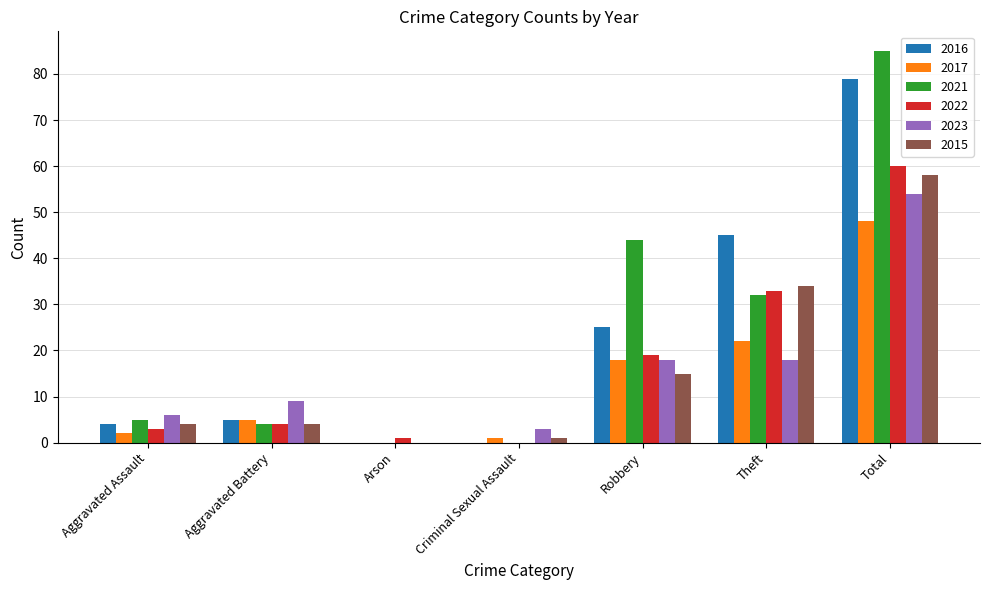

What is the total value across all series at Aggravated Battery?

31